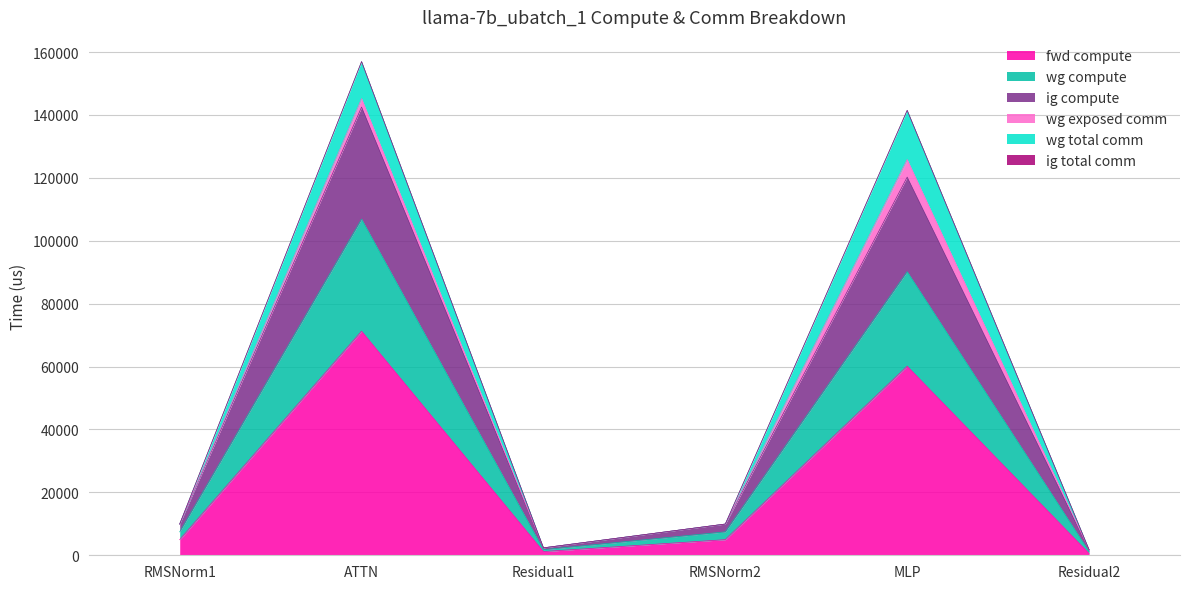

True or false: wg compute and ig compute intersect in this chart.

False